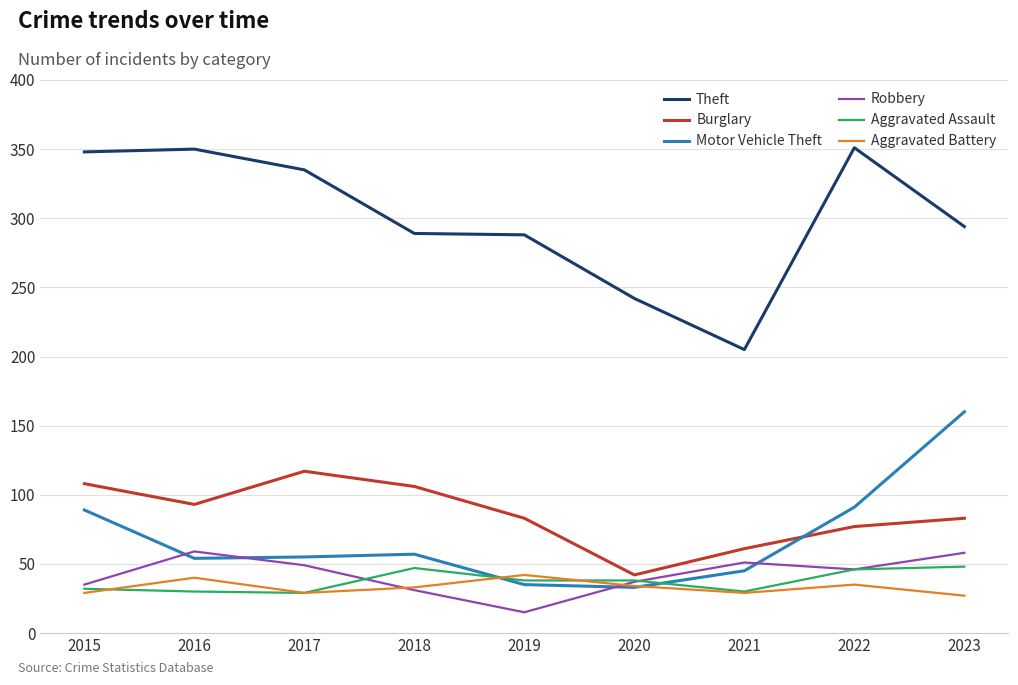

How many lines are shown in the chart?

6